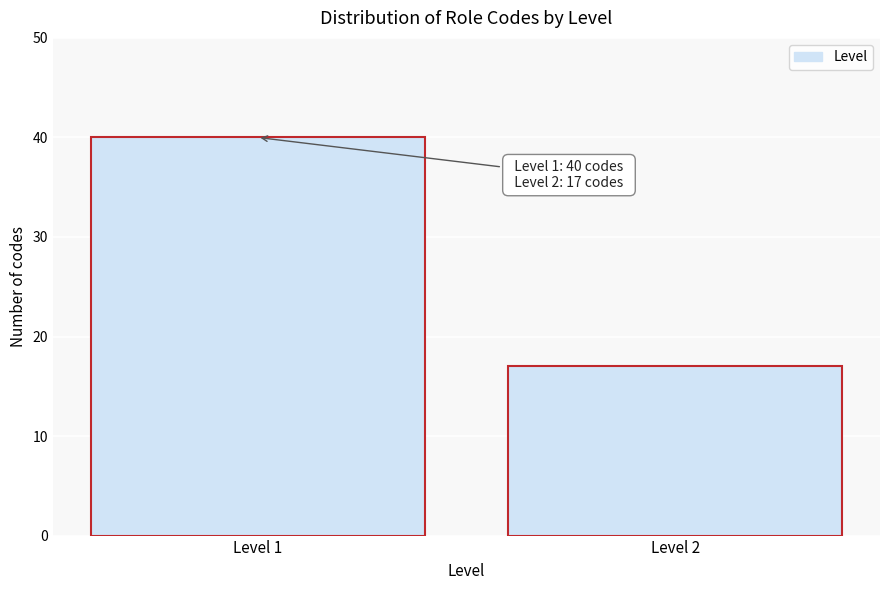

Reading left to right, extract all data points from this chart.

Level 1=40	Level 2=17